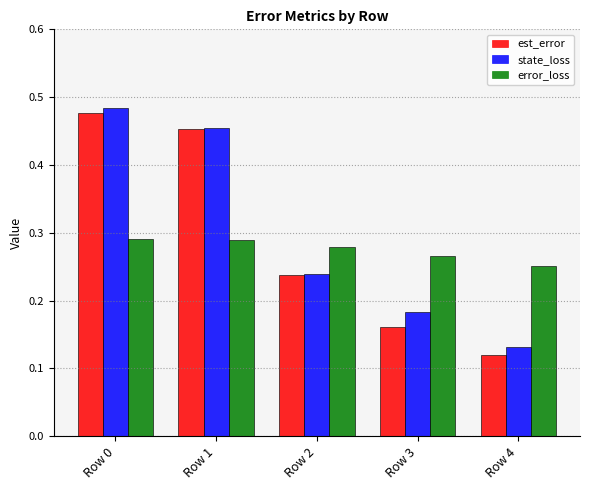

At which label does est_error reach its minimum?

Row 4